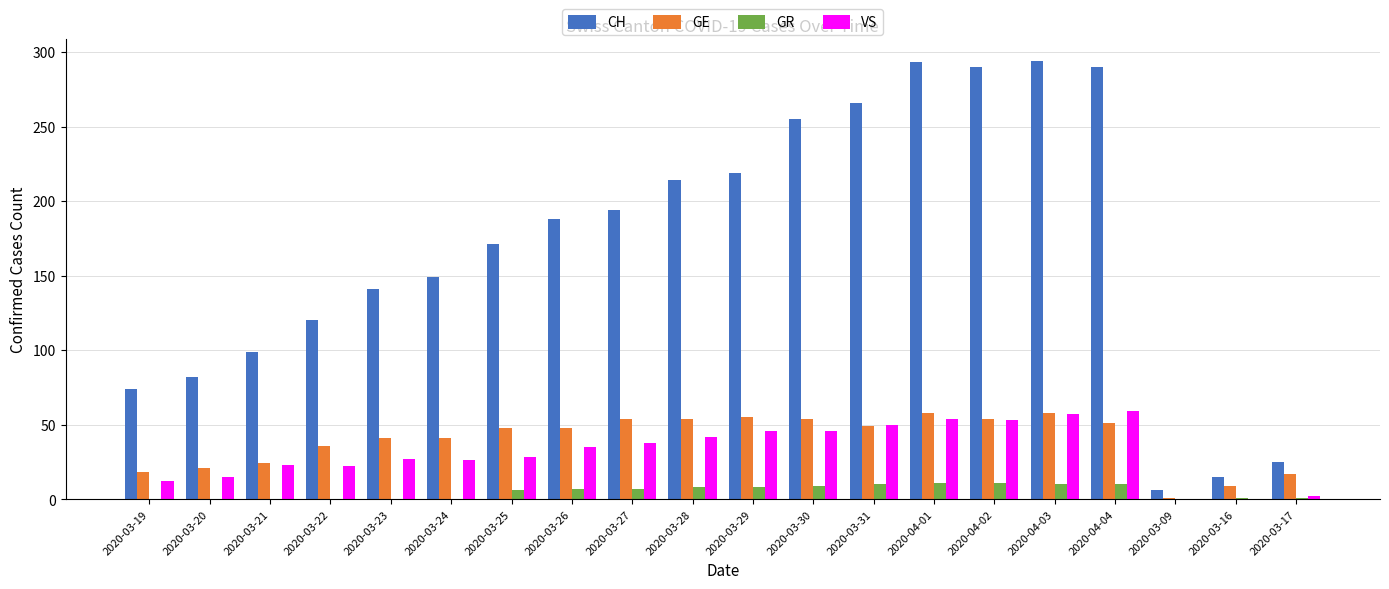

Are the bars grouped side by side (vs. stacked)?

Yes